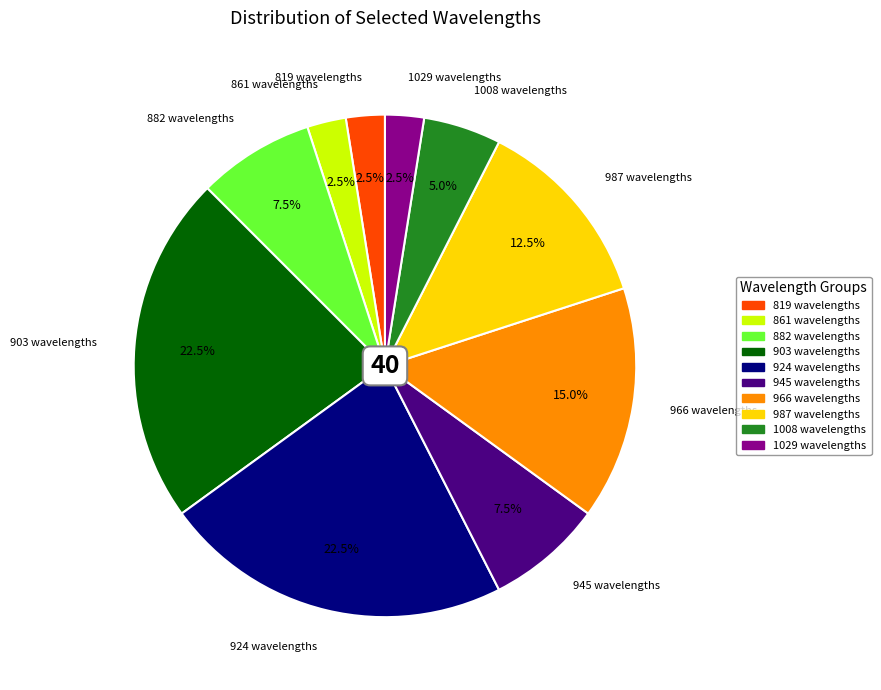

Which has a higher value, 966 wavelengths or 945 wavelengths?

966 wavelengths